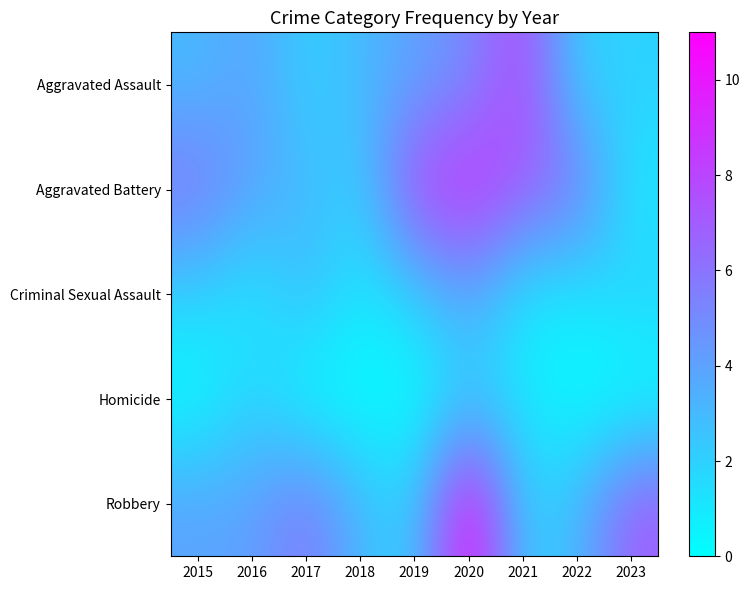

Which category has the lowest value across all series?

2015